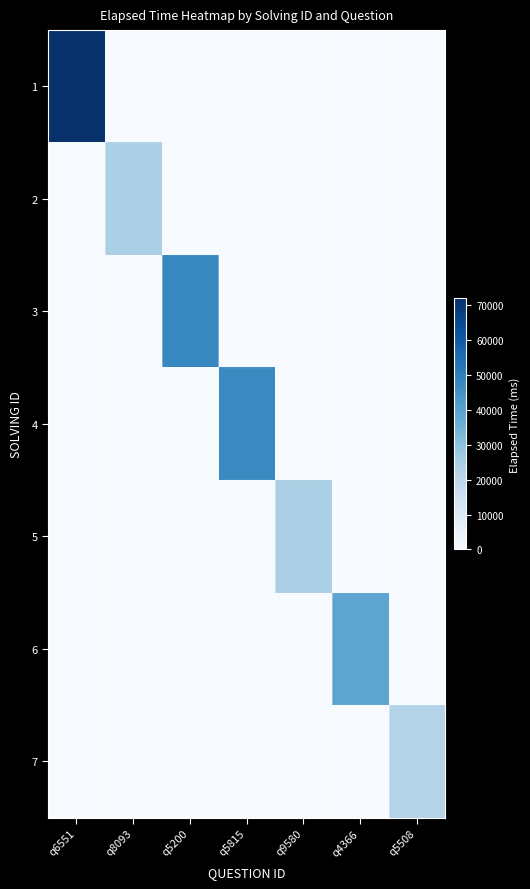

Rank the series by their maximum value, from lowest to highest.

7, 2, 5, 6, 4, 3, 1